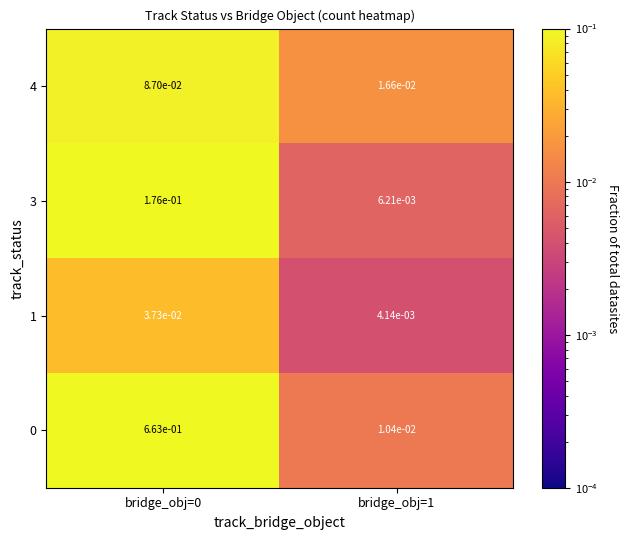

The value of 0 at bridge_obj=0 is 0.1. True or false?

False